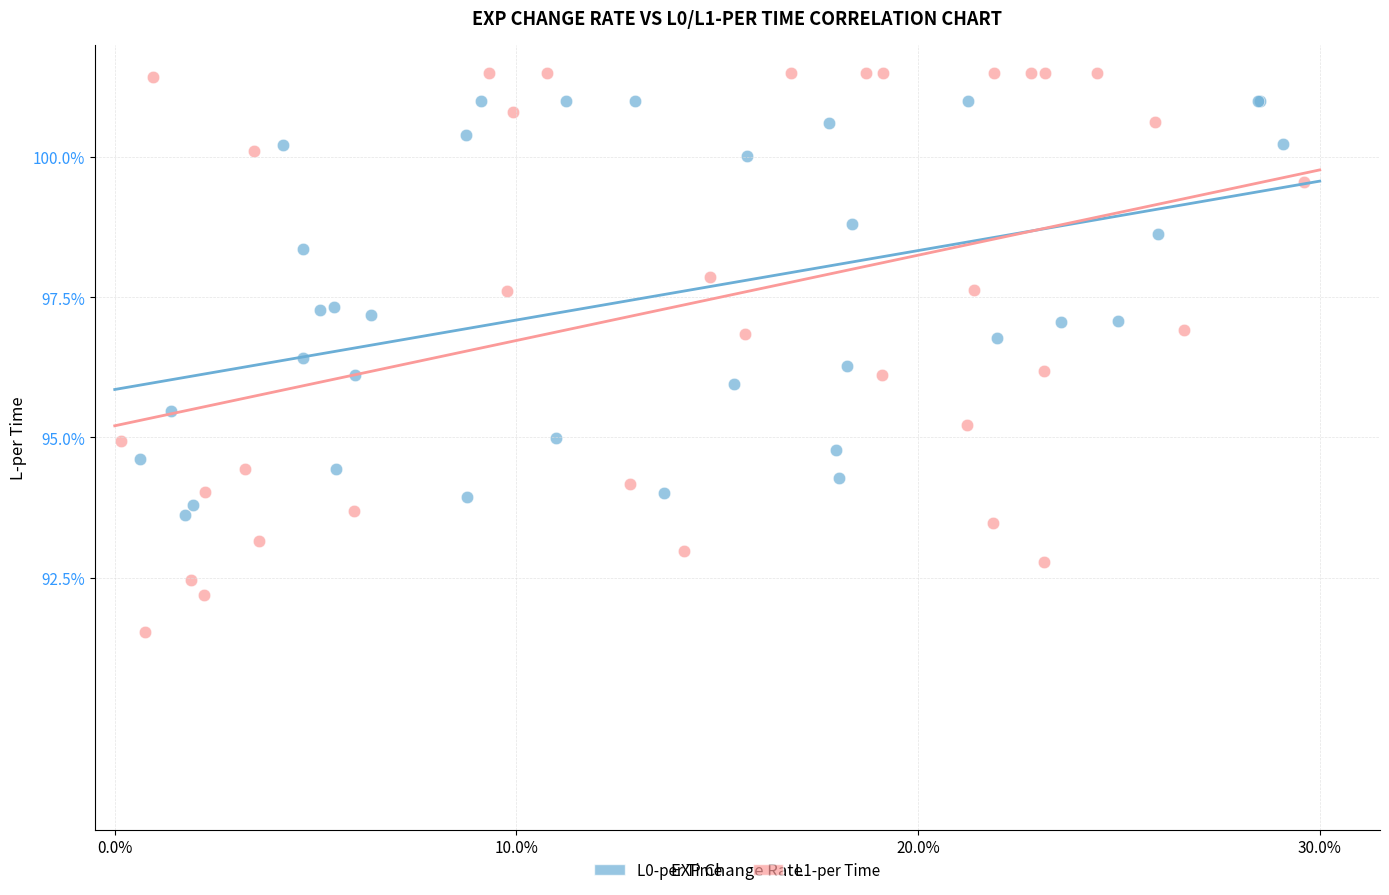

Which series contains the highest Y value?

L1-per Time